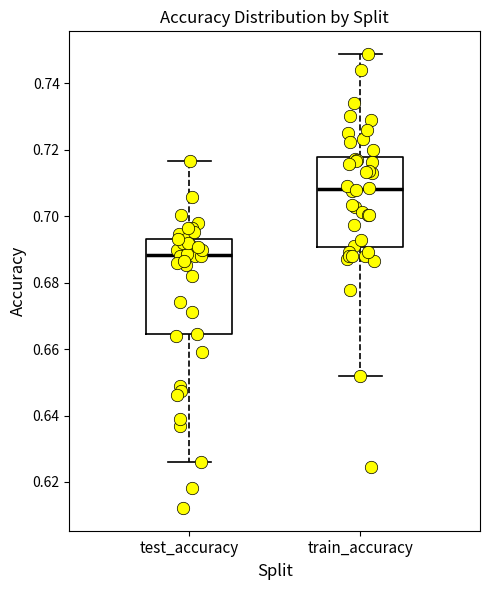

Where is the upper edge of the box for train_accuracy on the y-axis? The values are not printed on the chart, so give them approximately, as read against the axis.

0.718